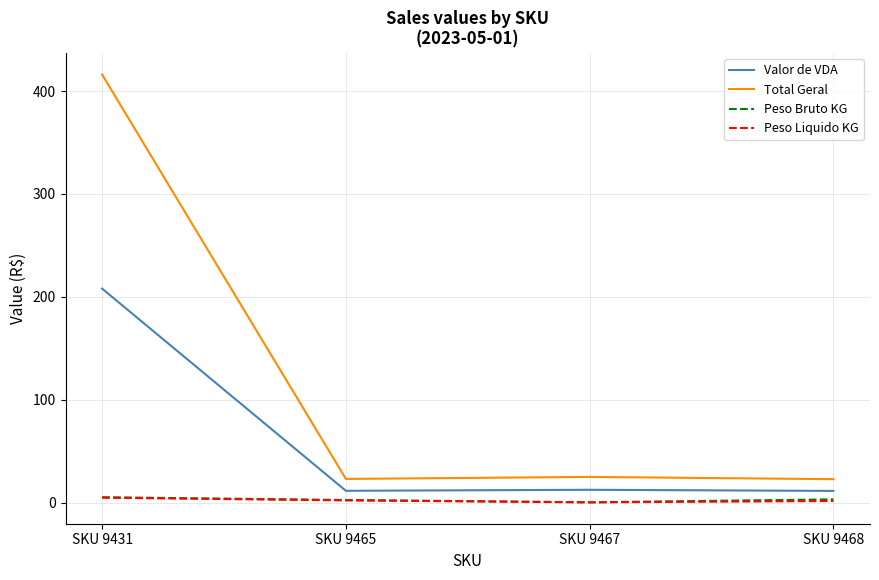

What is the maximum value shown in the chart?

416.0